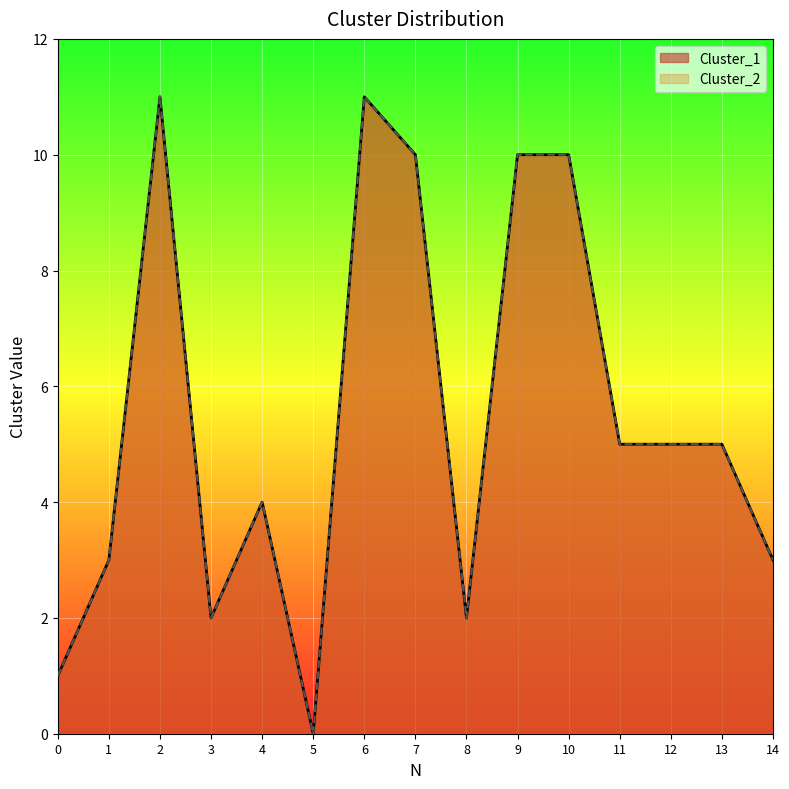

Where does the Cluster_1 series first go above 5?

2